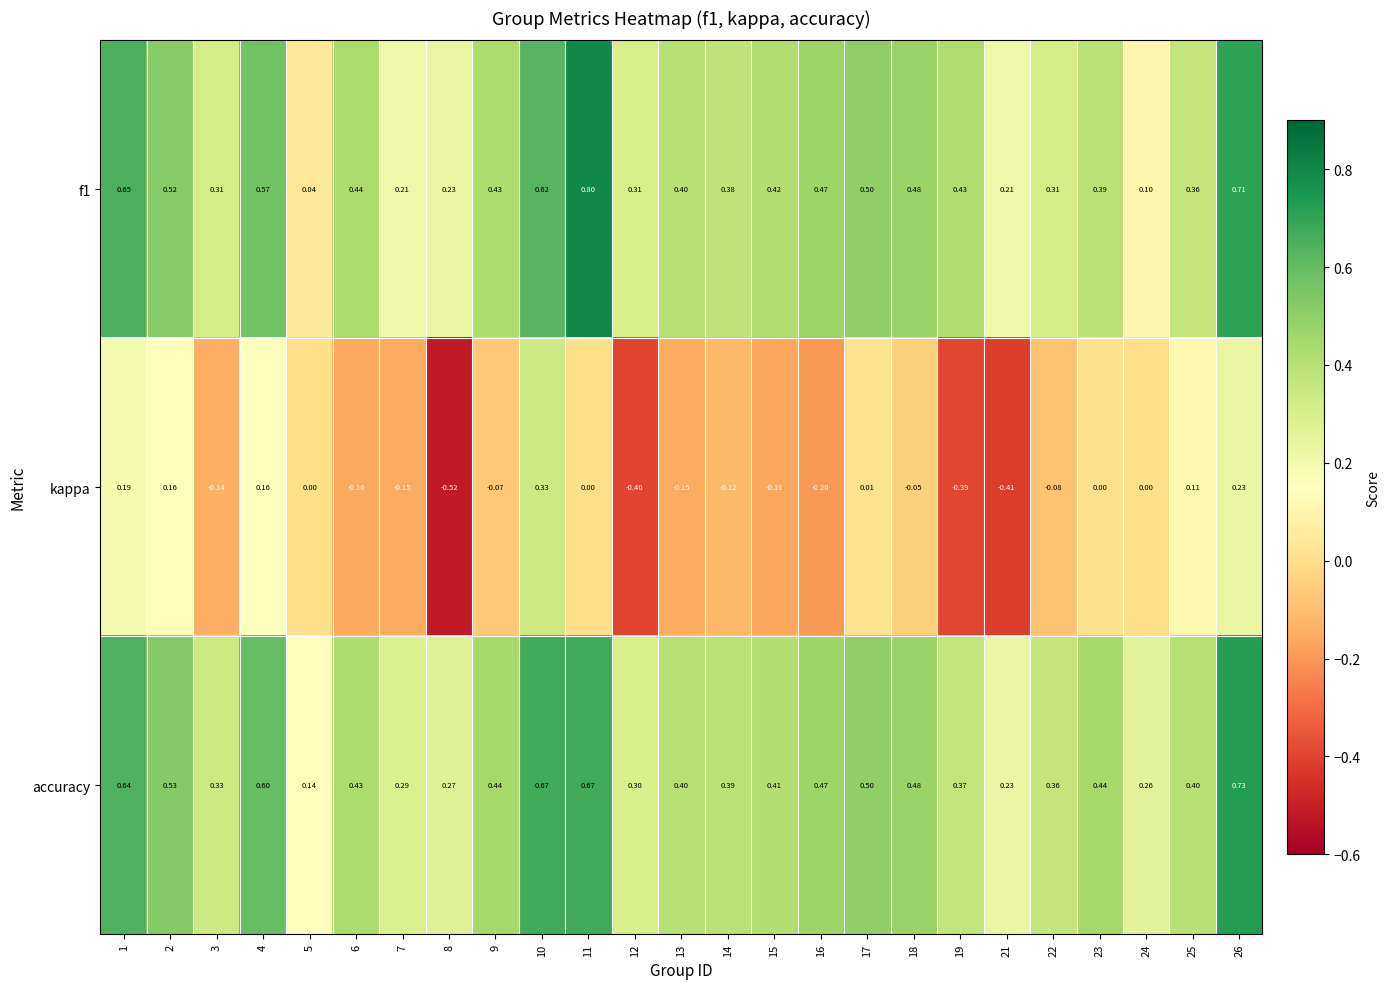

What is the difference between the highest and lowest values at 6?

0.6